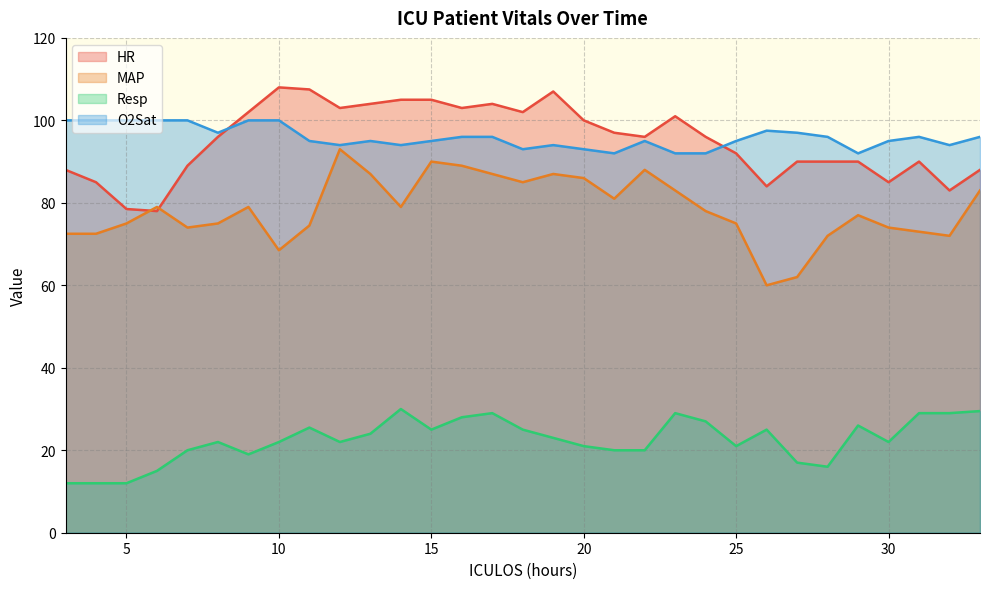

Which category has the lowest value in the MAP series?

26